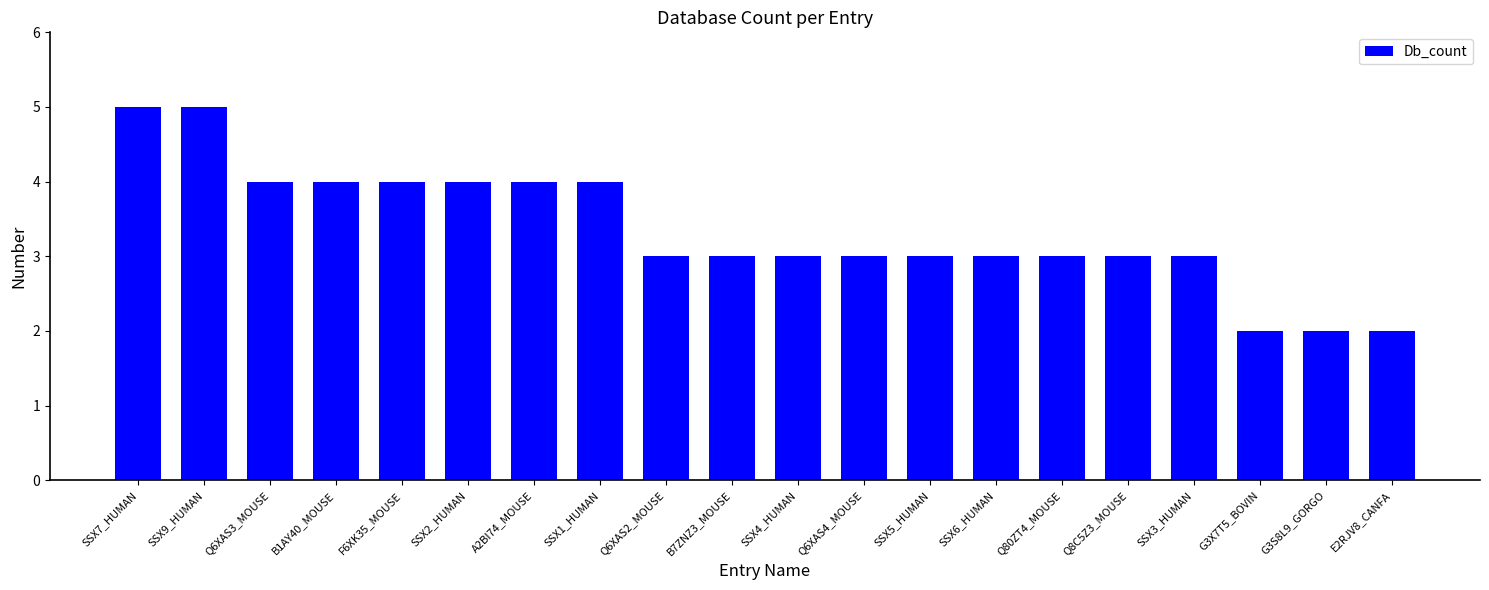

Reading left to right, what are all the values shown in this chart?

5	5	4	4	4	4	4	4	3	3	3	3	3	3	3	3	3	2	2	2